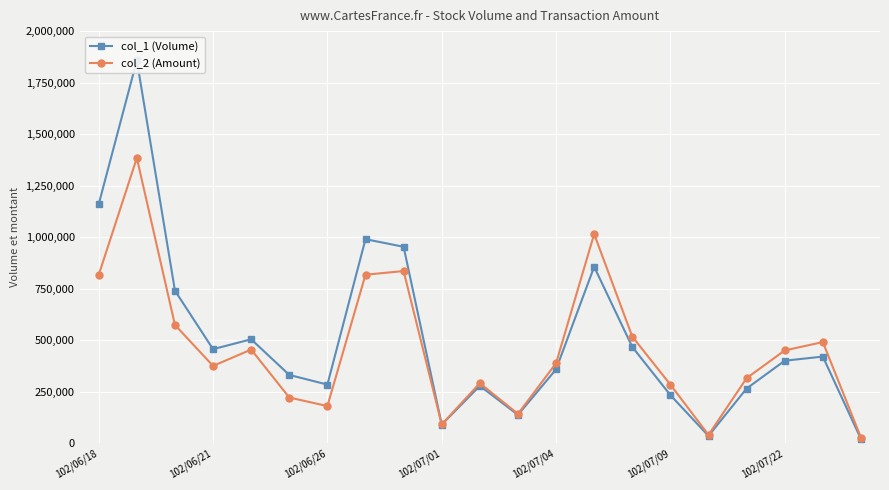

Is this an area chart (filled region under the line)?

No